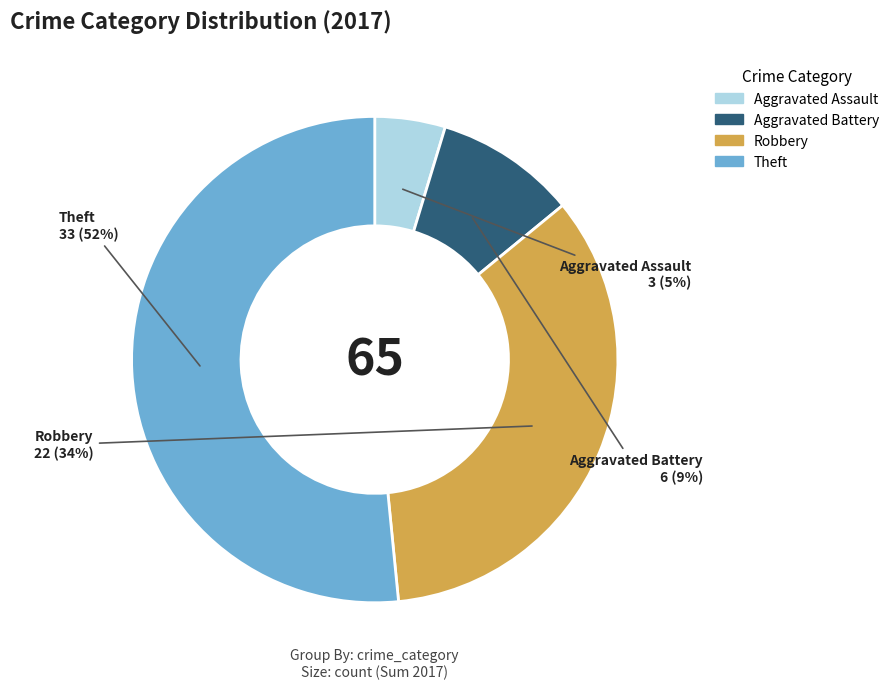

What is the majority slice?

Theft